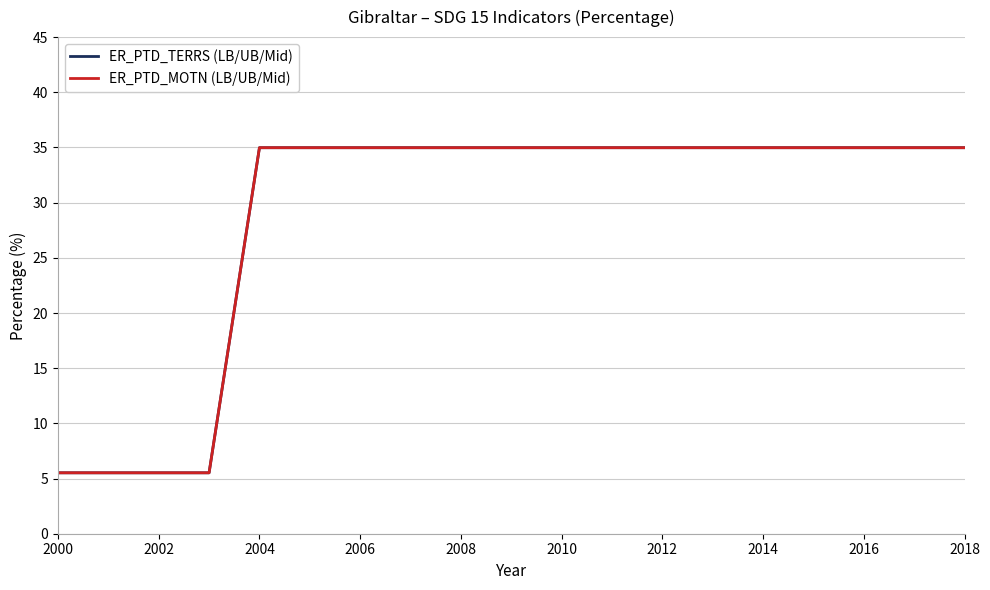

How many lines are shown in the chart?

2